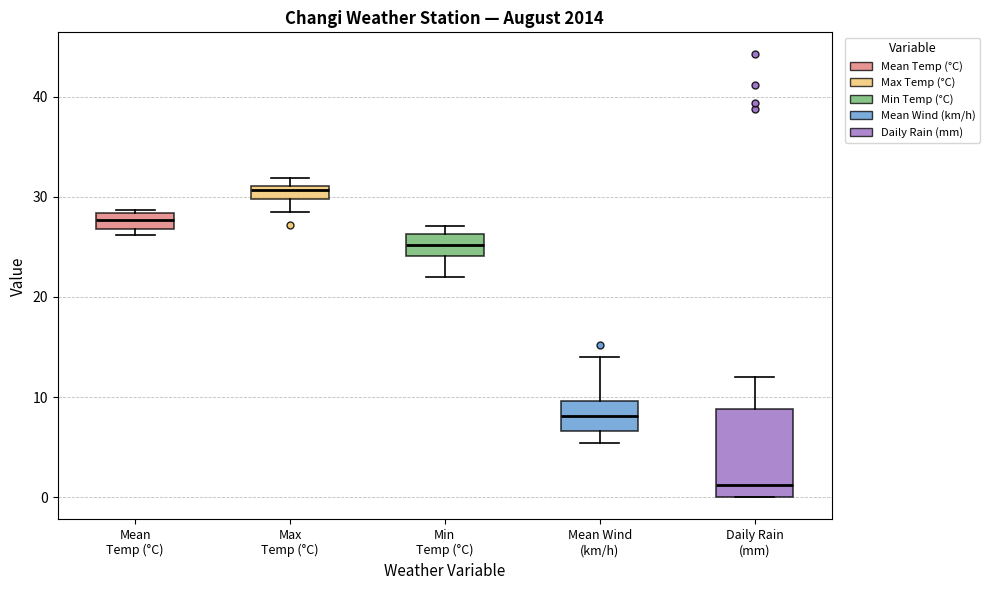

Which box is the tallest, from its lower edge to its upper edge?

Daily Rain (mm)